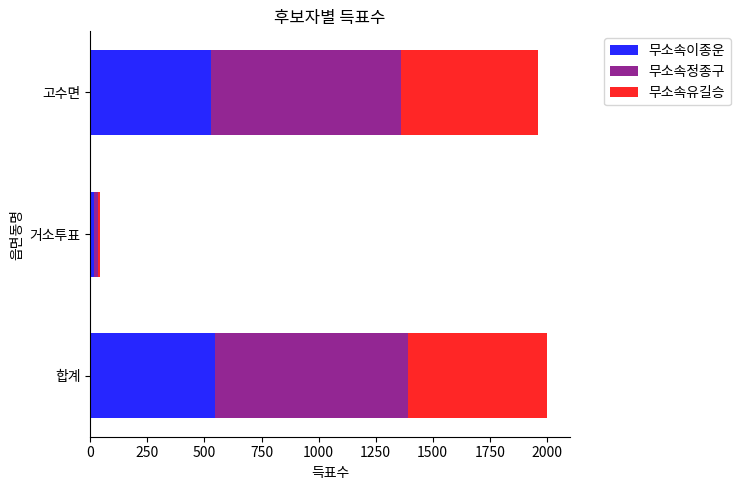

What is the total value across all series at 고수면?

1959